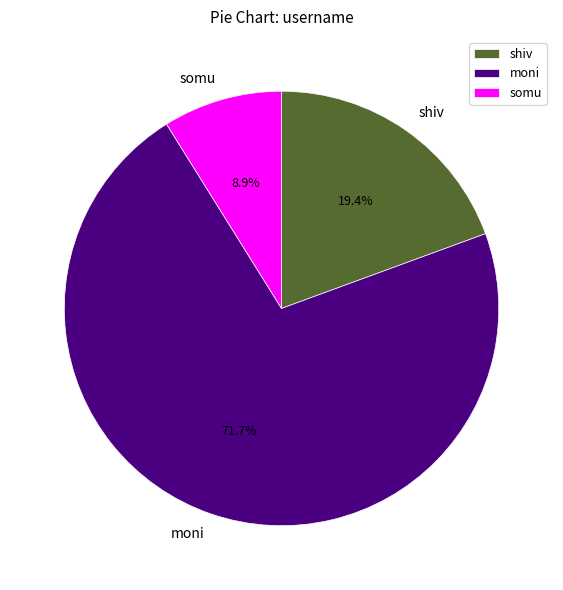

To the nearest percent, what portion does somu represent?

9%